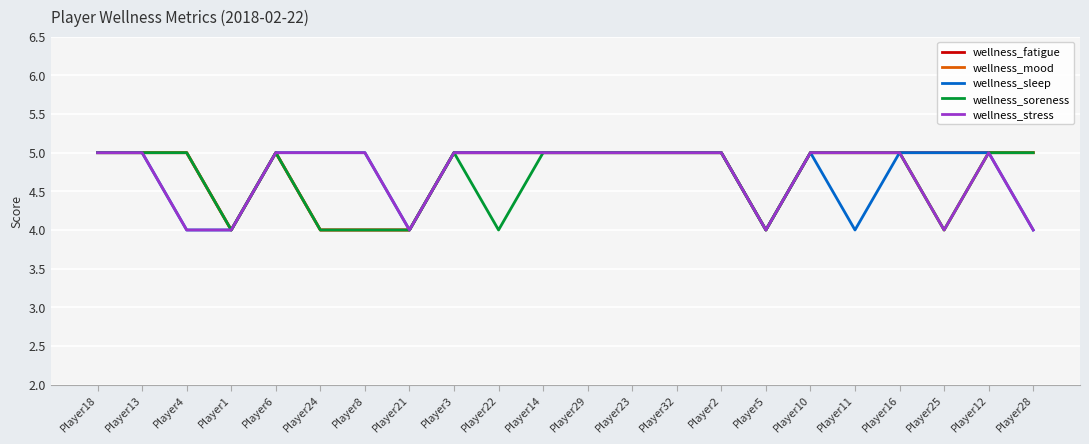

True or false: wellness_stress has a value of 3 at Player13.

False